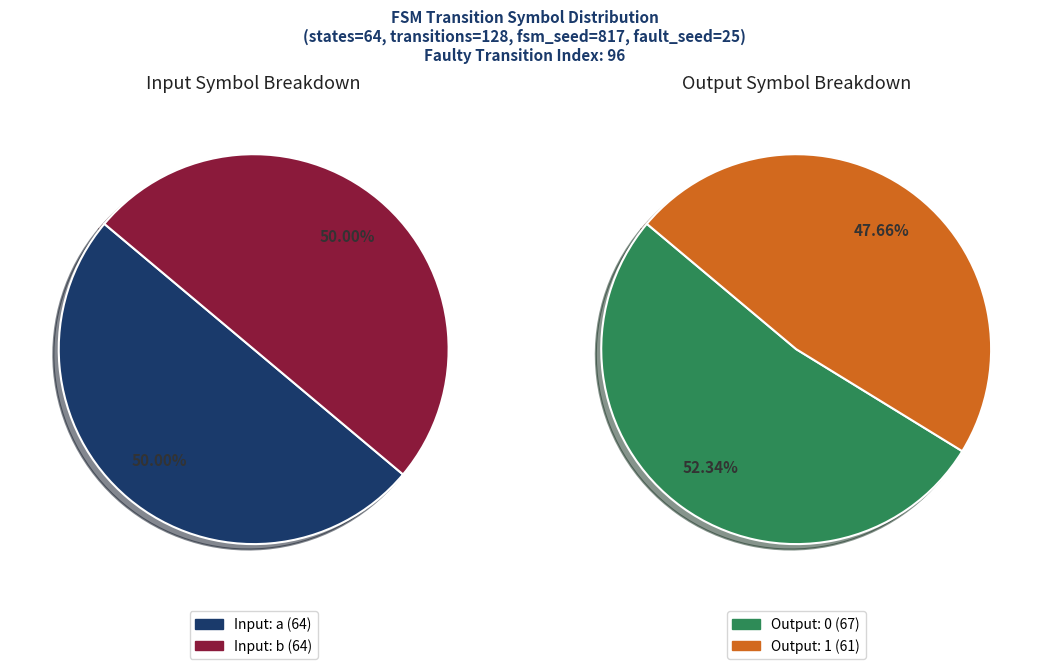

Between output_symbol=1, input=b and output_symbol=0, input=a, which is larger?

output_symbol=0, input=a